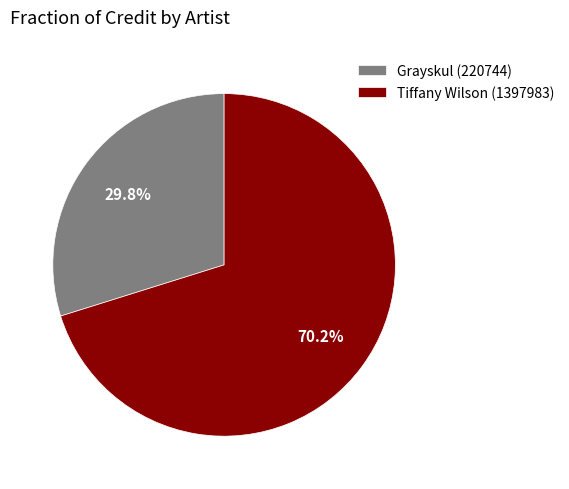

How many slices are in this pie chart?

2